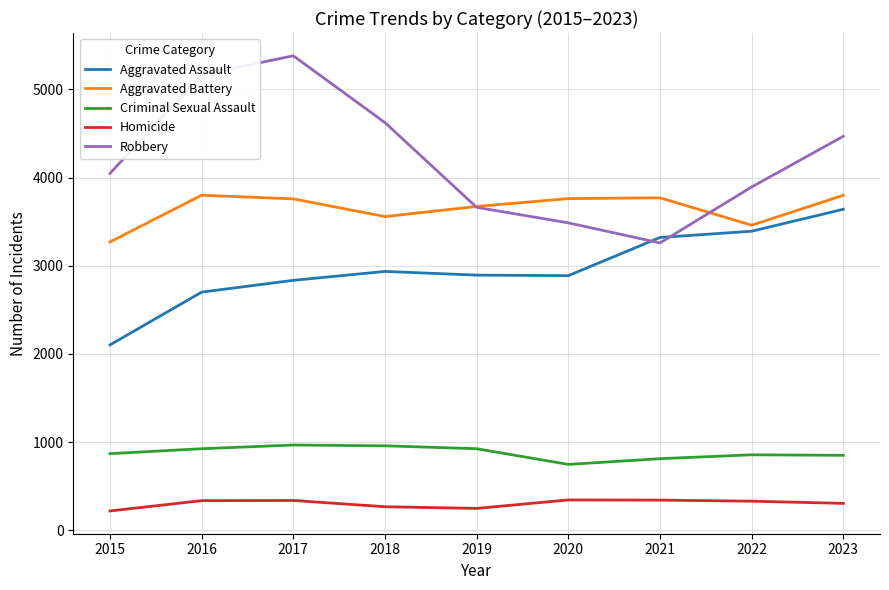

What is the difference between the maximum and second lowest values in the Criminal Sexual Assault series?

155